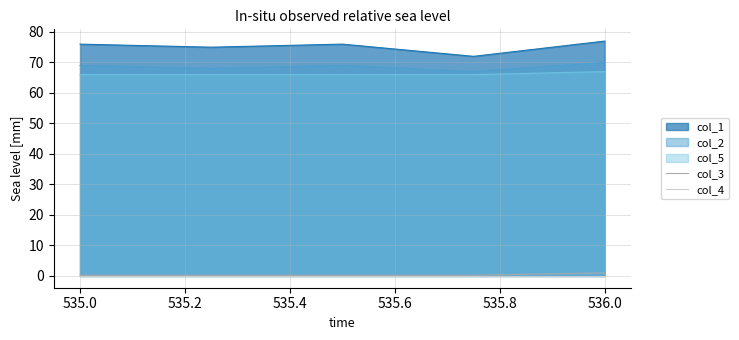

True or false: col_5 and col_3 intersect in this chart.

False